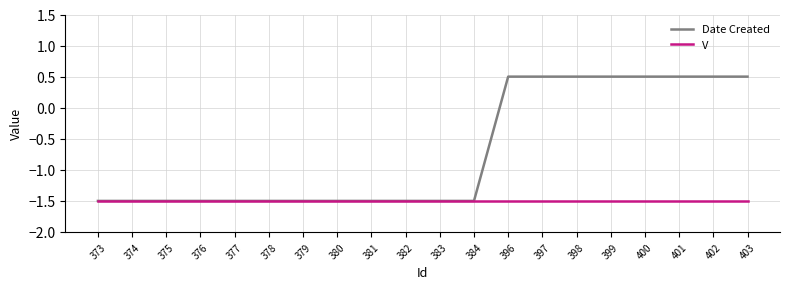

What is the difference between the maximum and minimum values in the Date Created series?

2.0